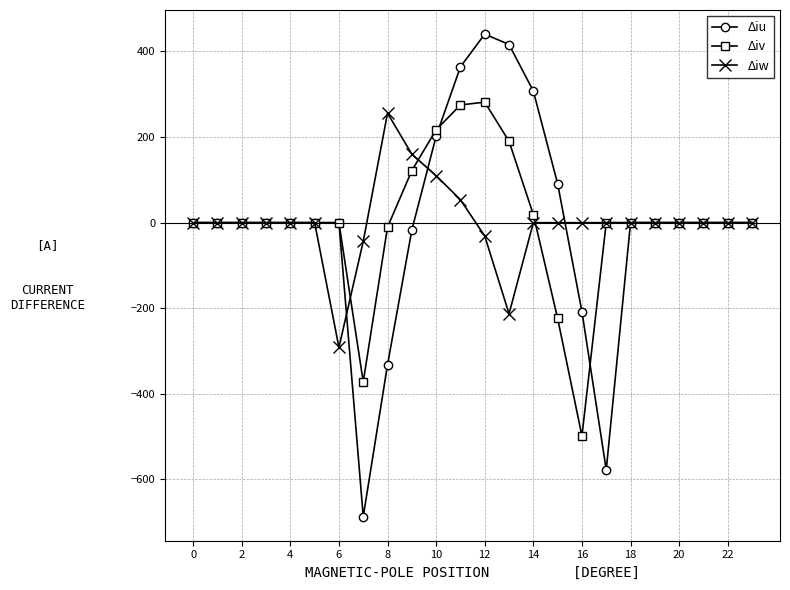

Which series has the widest spread of values?

Δiu